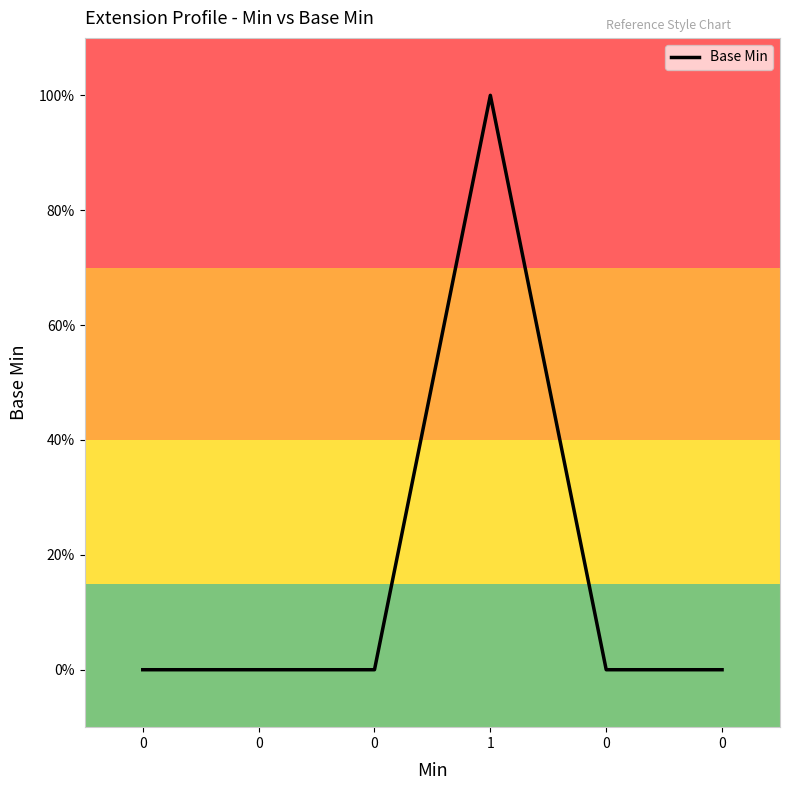

Does the chart display data point markers on the line(s)?

No